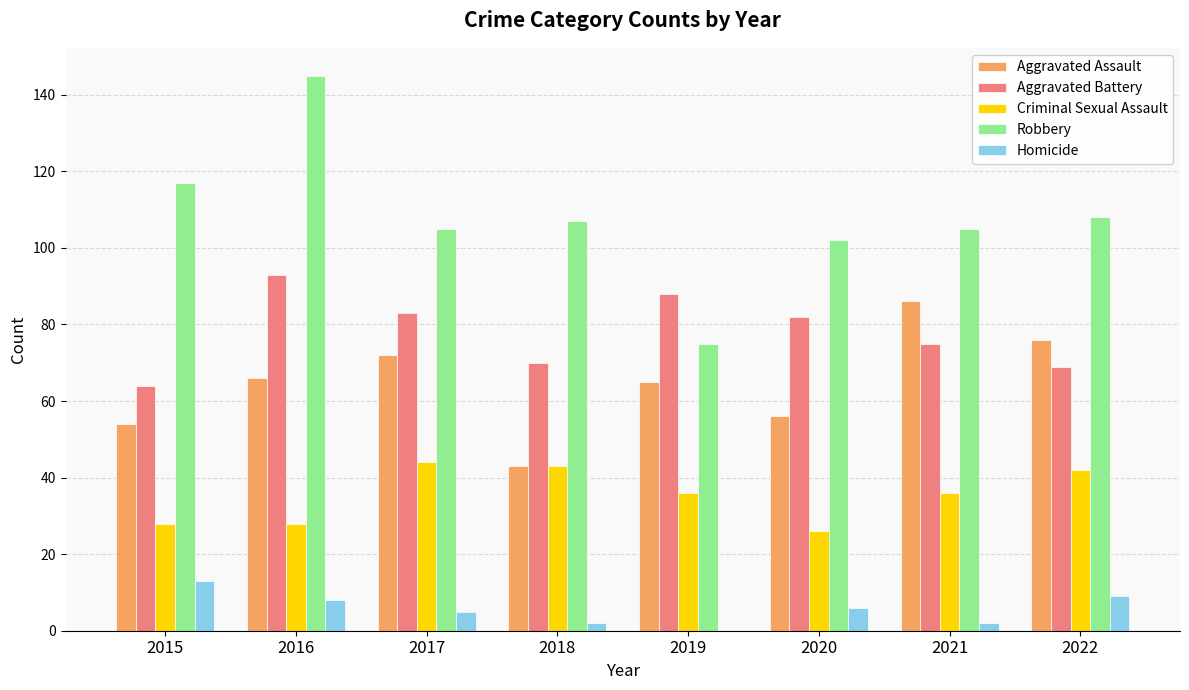

True or false: Aggravated Assault has a value of 21 at 2019.

False